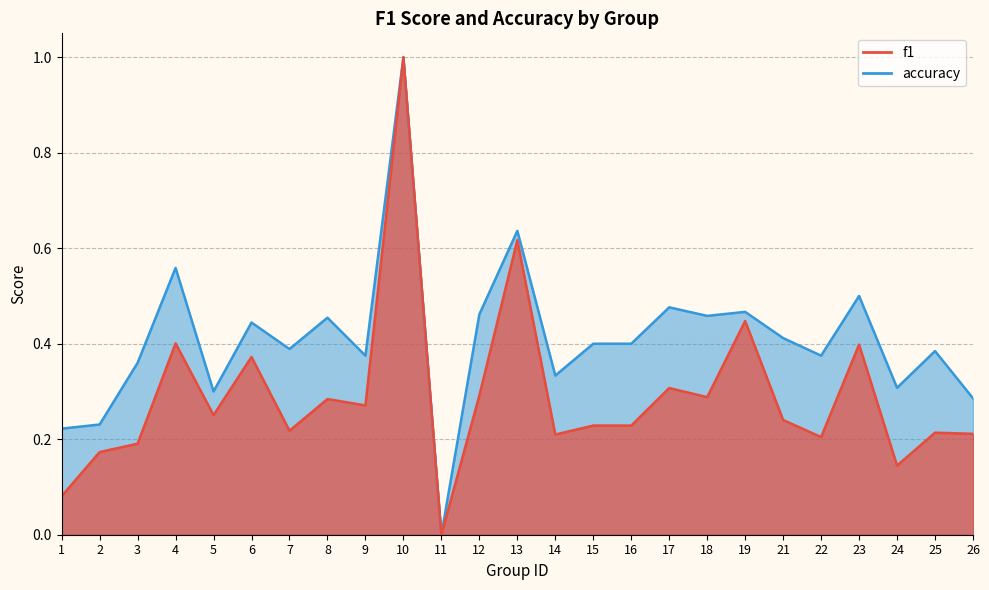

At 9, list the series in order from smallest to largest.

f1, accuracy